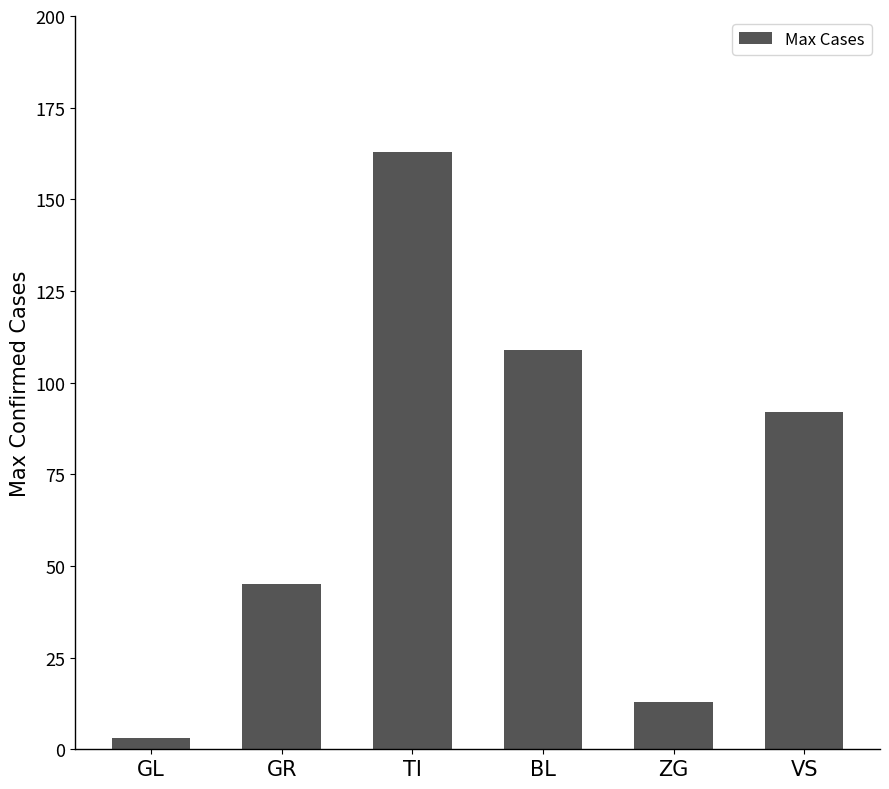

Reading right to left, list all the values displayed in this chart.

92	13	109	163	45	3